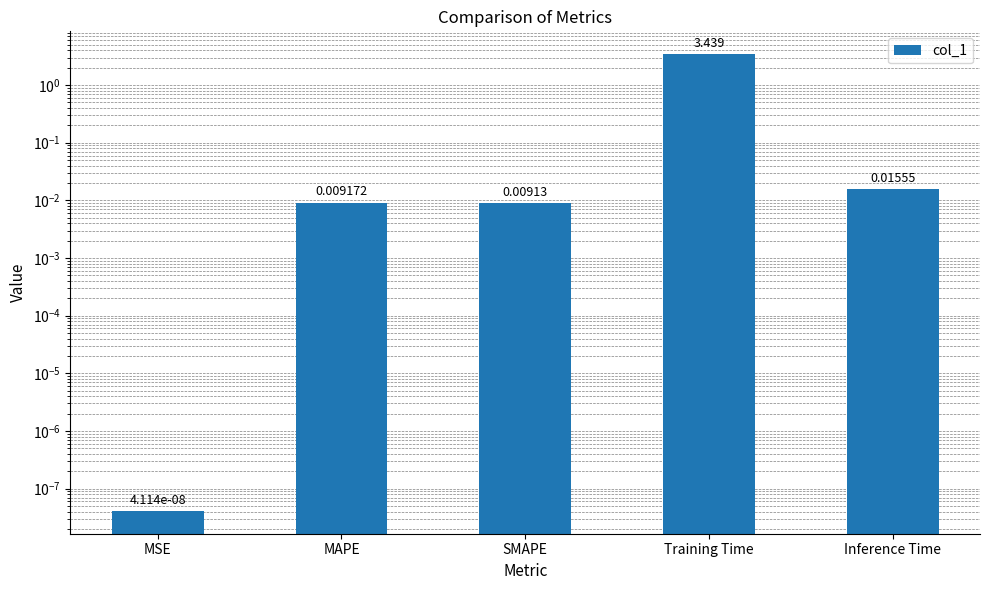

How many bars are there in total?

5